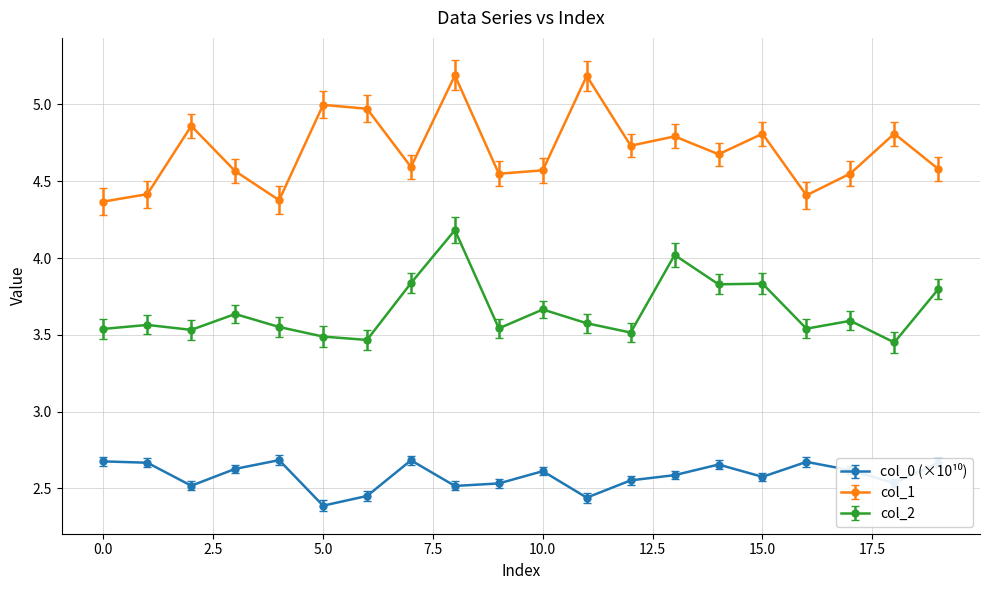

Which series has the largest total across all categories?

col_1